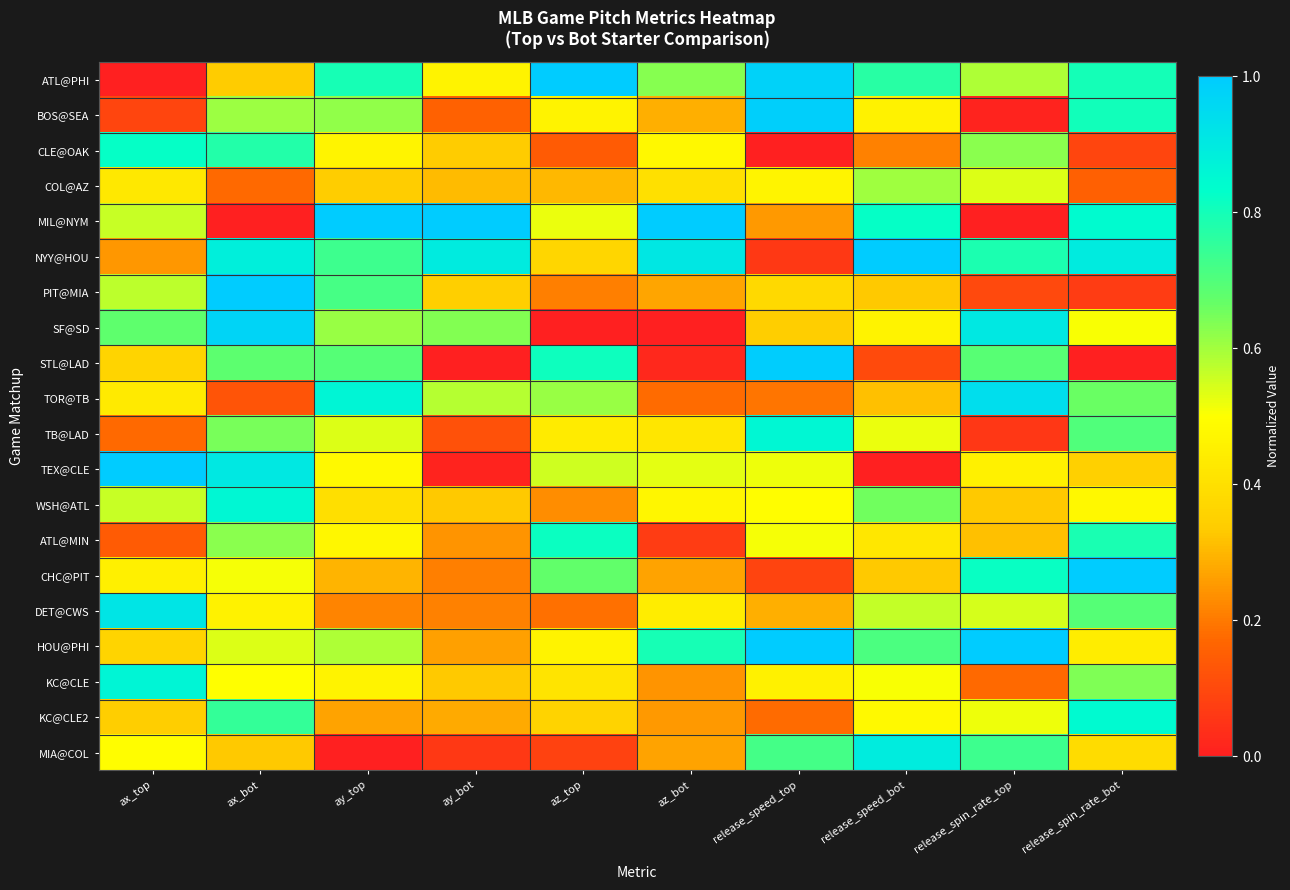

Which series has the largest range (max minus min)?

ATL@PHI